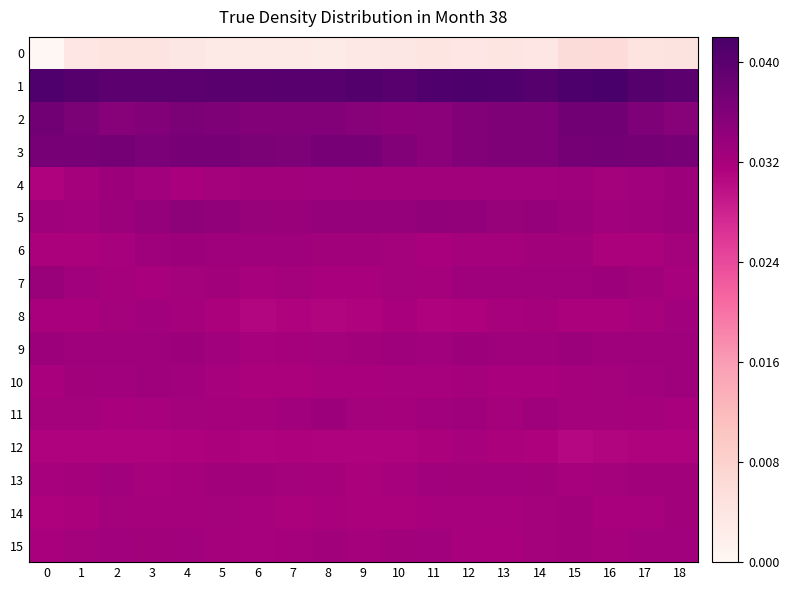

List the series in order of their peak value, lowest first.

0, 12, 14, 8, 15, 13, 10, 6, 4, 11, 9, 7, 5, 3, 2, 1